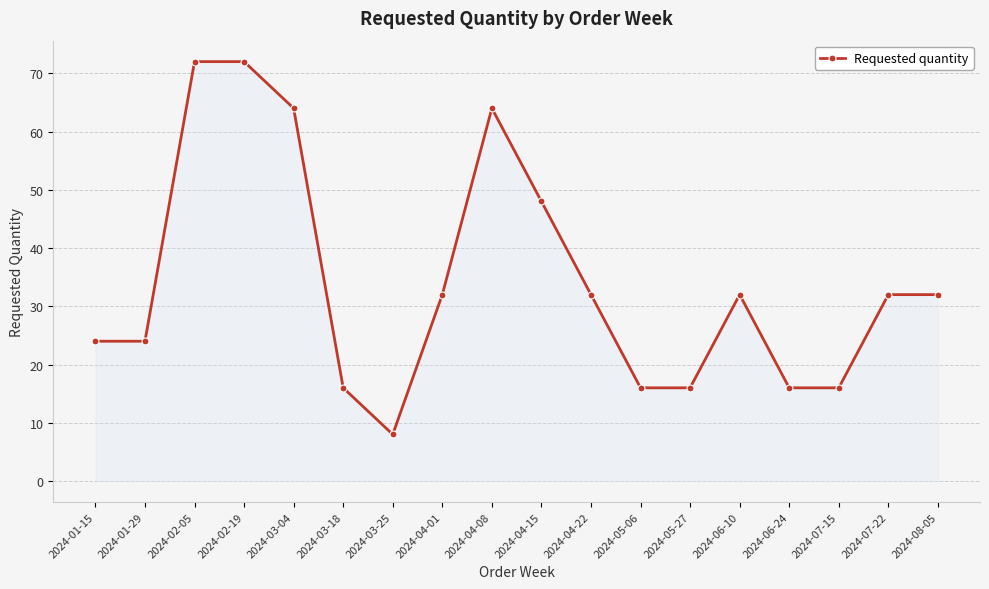

What is the label of the 17th point from the left?

2024-07-22